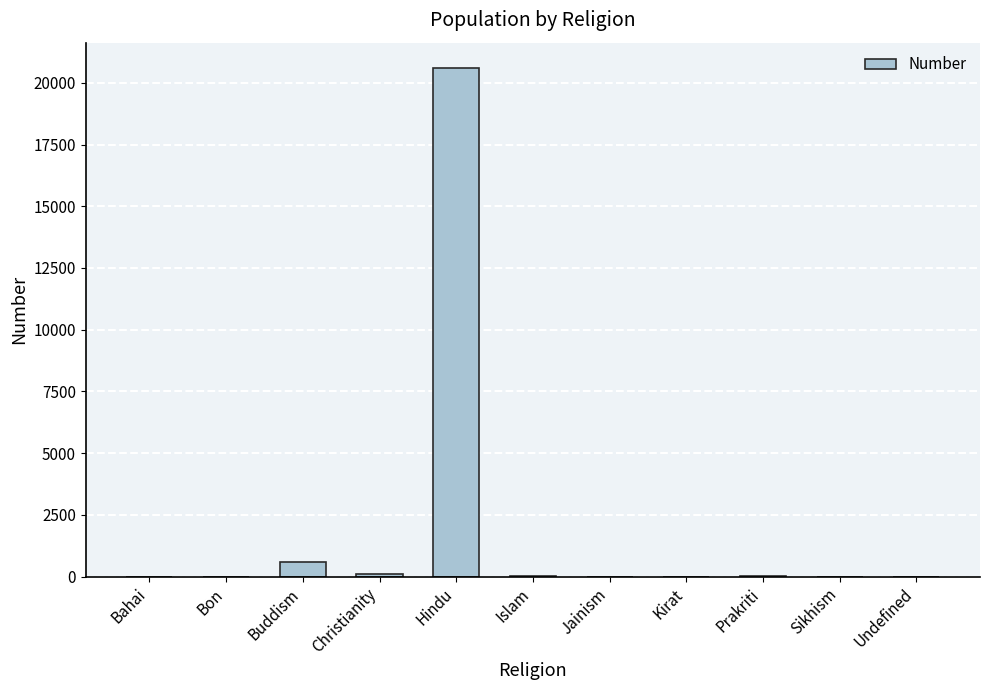

The value at Sikhism is 8952. True or false?

False